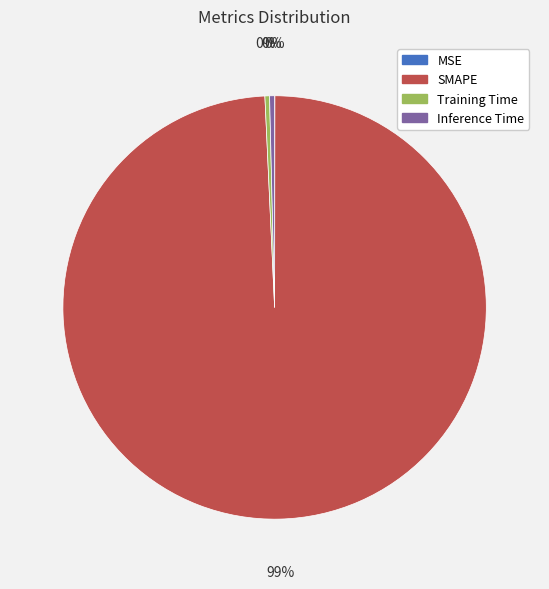

To the nearest percent, what is the average slice percentage?

25%